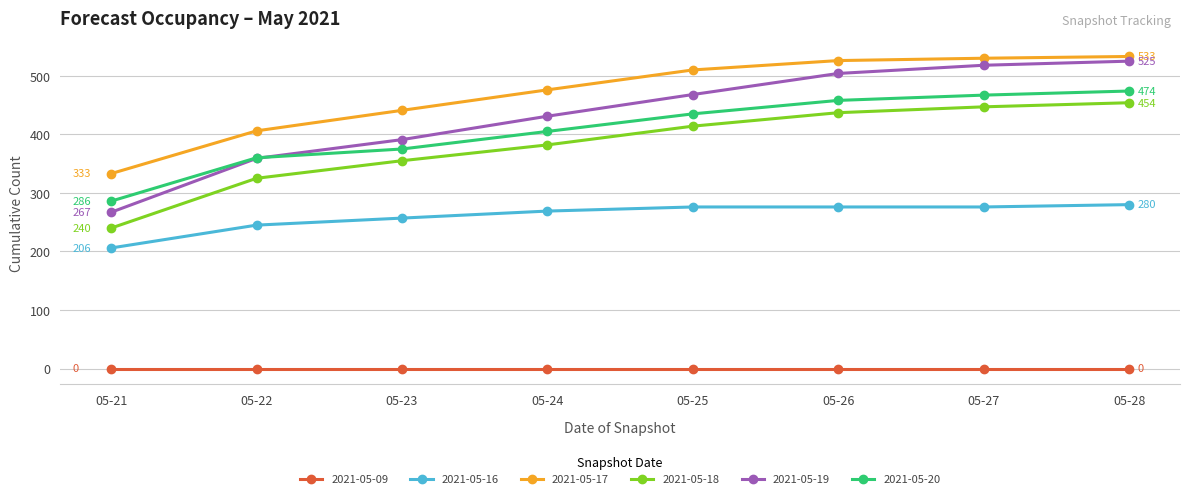

At how many categories does at least one series exceed 495?

4